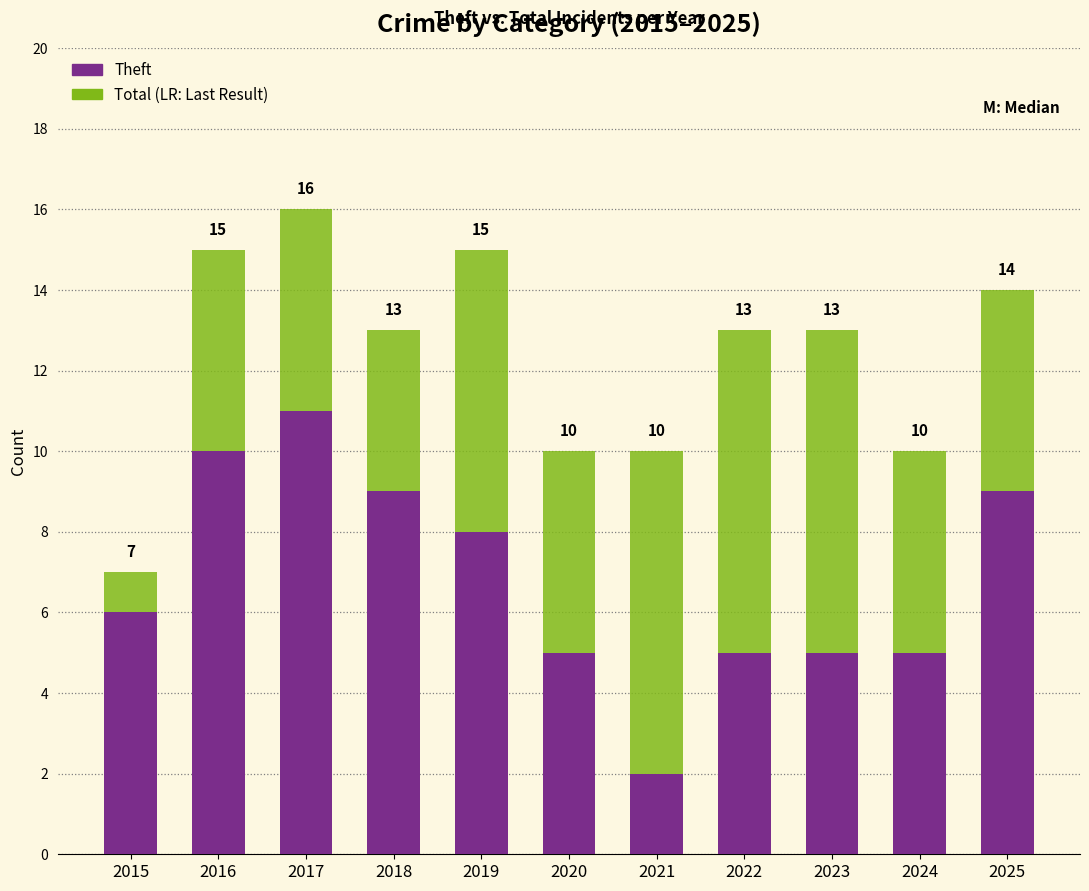

Which has a higher value, 2021 or 2018?

2018